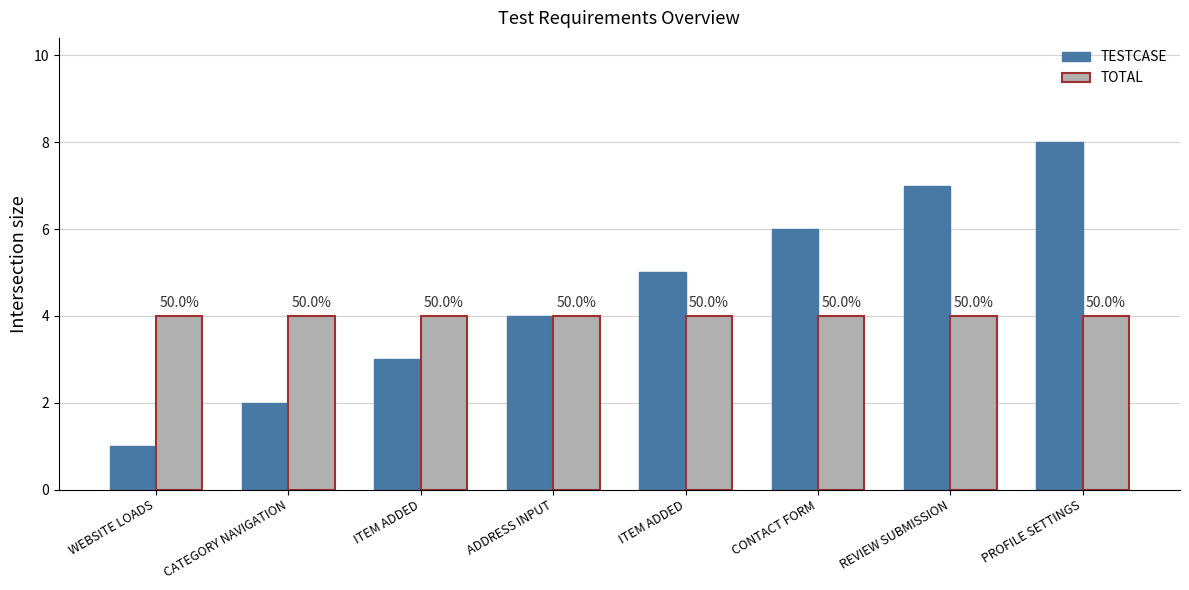

Which label corresponds to the smallest value in the chart?

WEBSITE LOADS